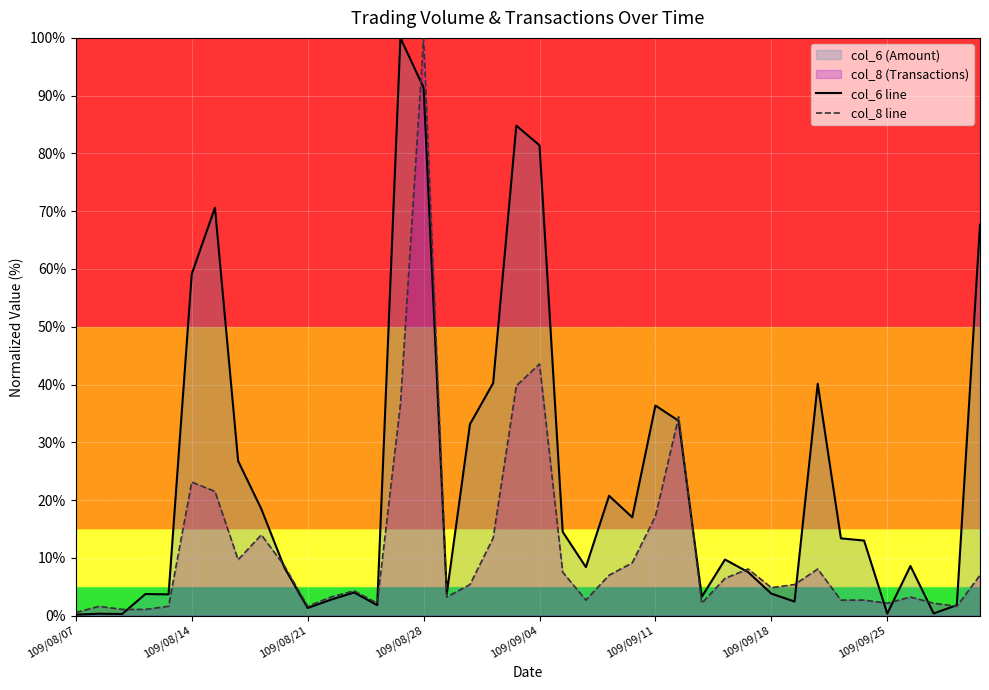

Where does the col_8 line series first go above 5?

109/08/14